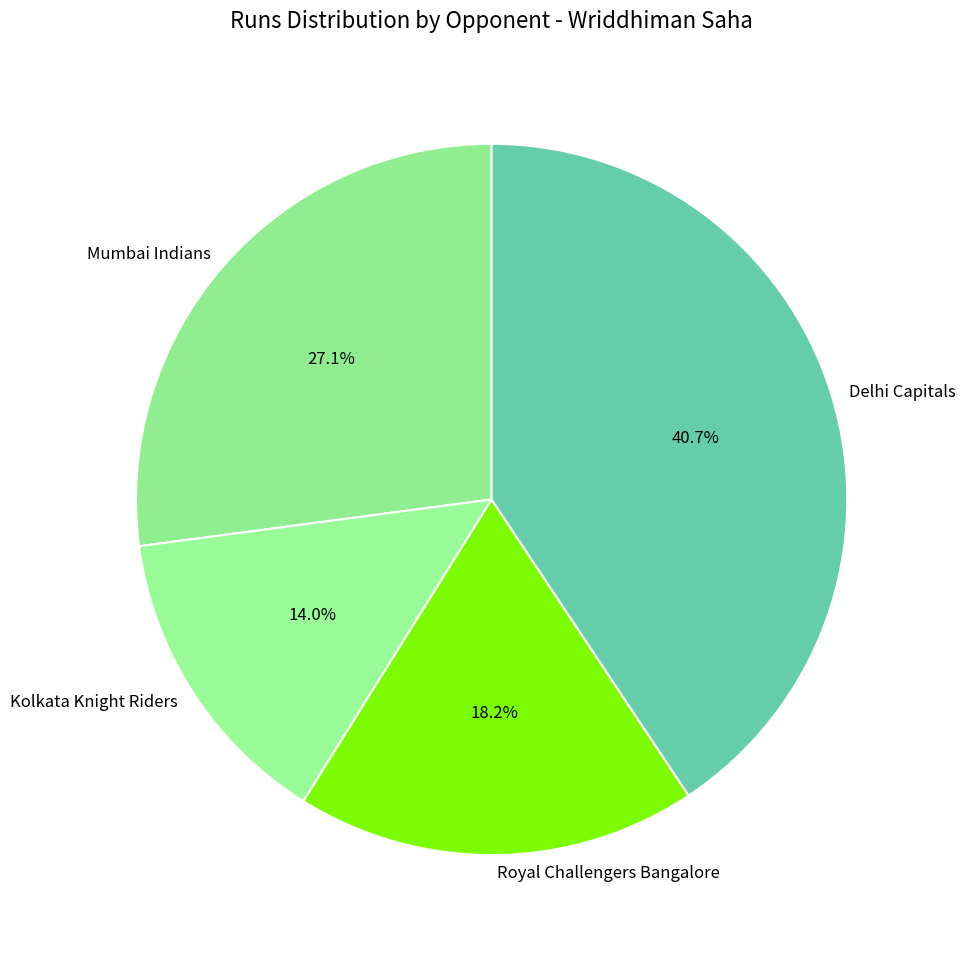

To the nearest percent, what is the combined percentage of Delhi Capitals and Kolkata Knight Riders?

55%